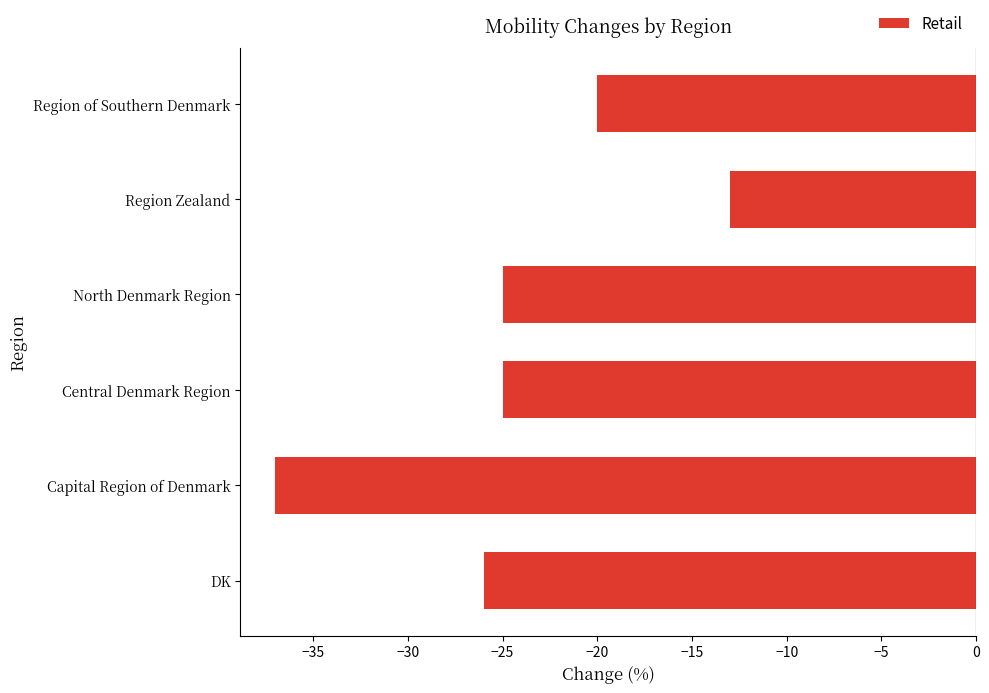

Reading bottom to top, extract all data points from this chart.

DK=-26	Capital Region of Denmark=-37	Central Denmark Region=-25	North Denmark Region=-25	Region Zealand=-13	Region of Southern Denmark=-20